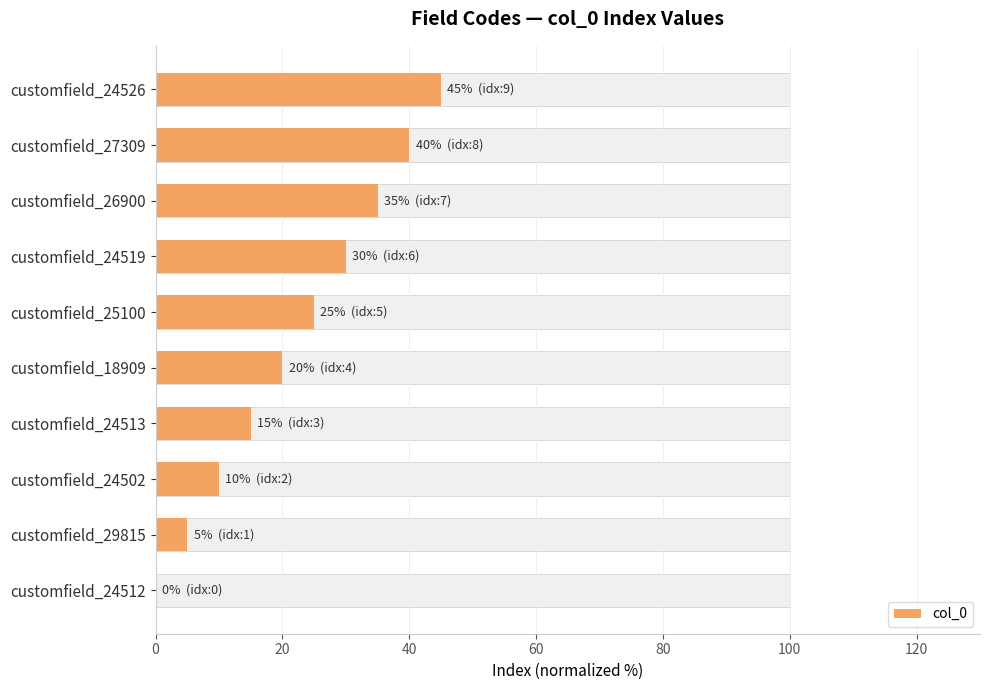

Which has a higher value, customfield_24502 or customfield_24512?

customfield_24502